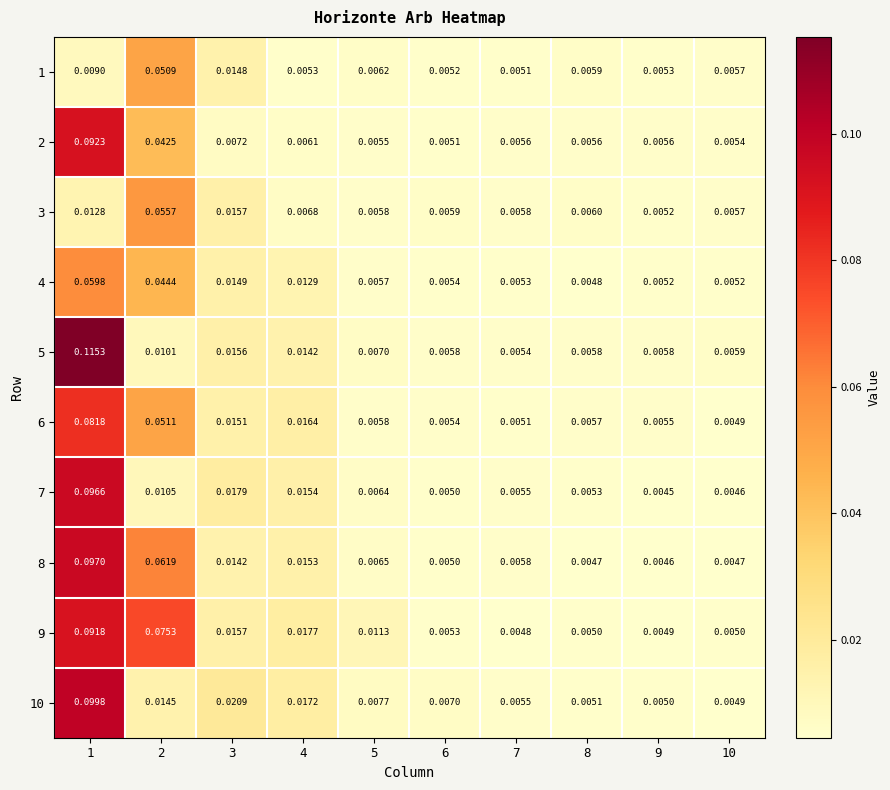

Is the value of 9 at 2 greater than the value of 4 at 1?

Yes